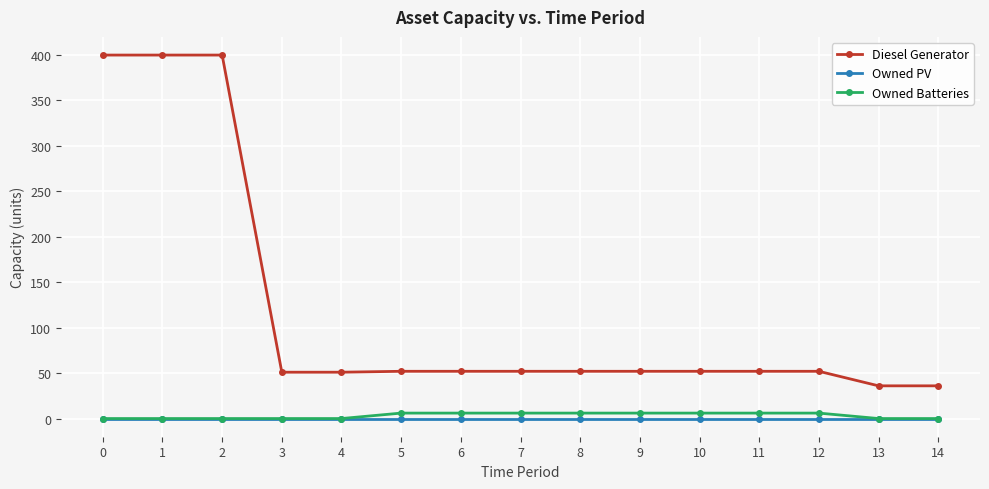

True or false: Owned PV and Diesel Generator cross at least once.

False